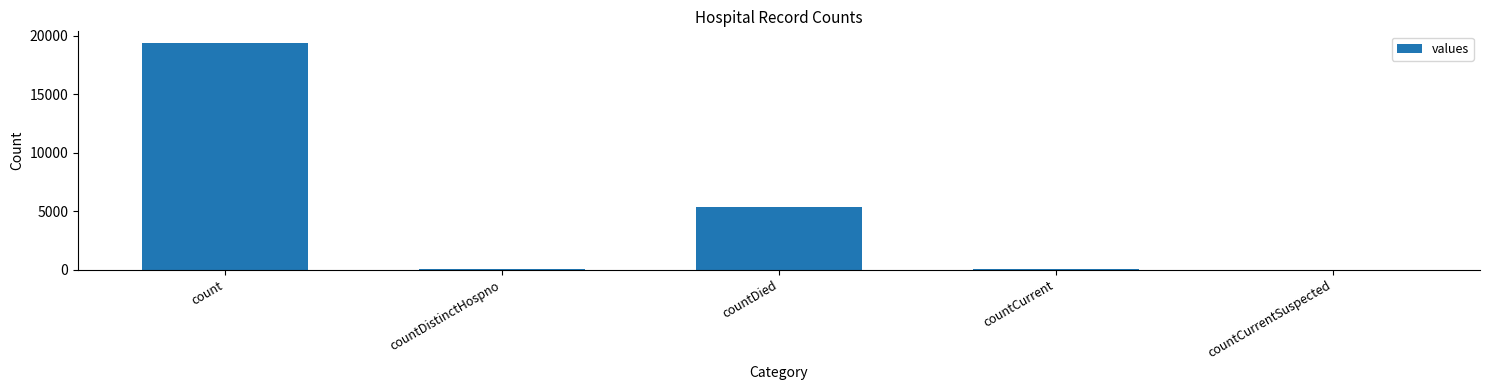

Are the bars grouped side by side (vs. stacked)?

No